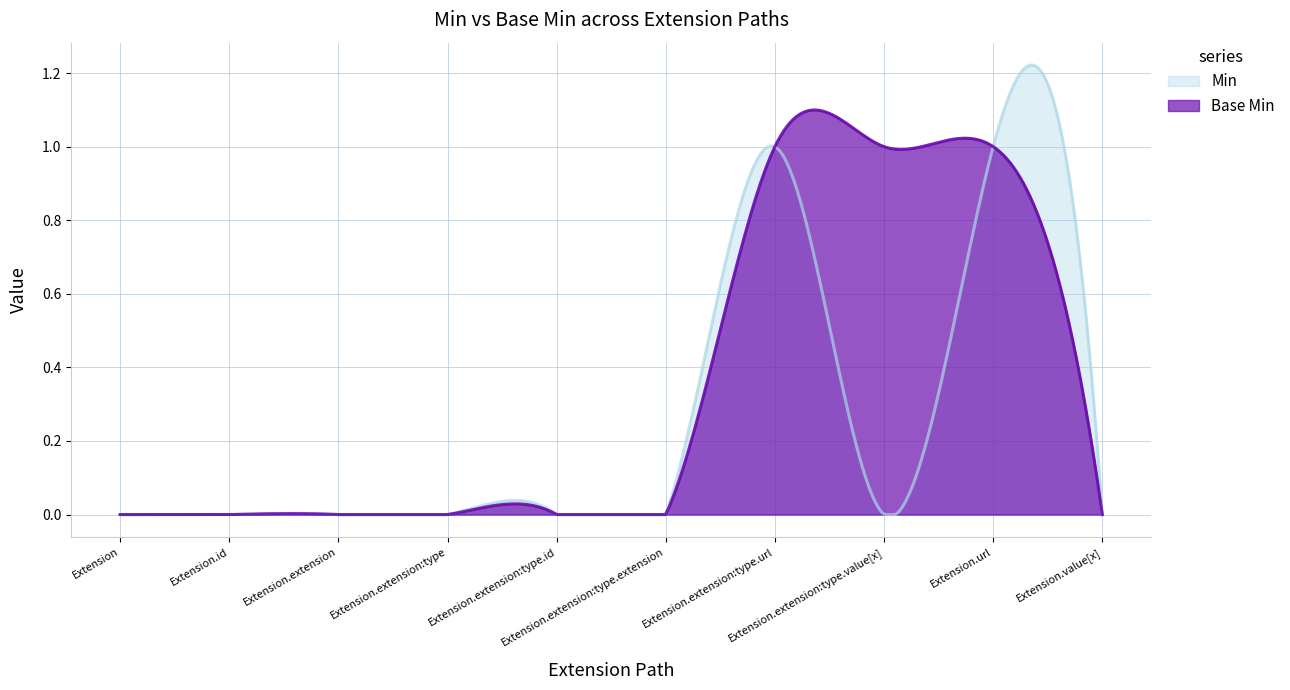

Is the value of Min at Extension.url greater than the value of Base Min at Extension.extension:type.extension?

Yes